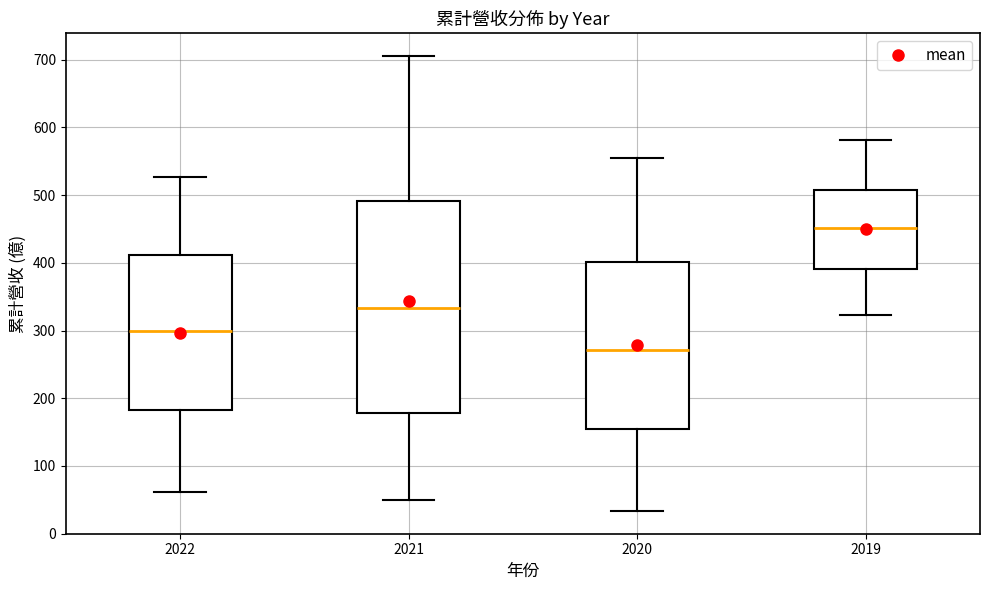

Reading left to right, transcribe this box plot: for each box, give where its median line is, the range the box spans, and where its two whiskers end, as read against the y-axis. The values are not printed on the chart, so give them approximately, as read against the axis.

2022: median 300, box 180 to 410, whiskers 60 to 530
2021: median 330, box 180 to 490, whiskers 50 to 710
2020: median 270, box 150 to 400, whiskers 30 to 560
2019: median 450, box 390 to 510, whiskers 320 to 580